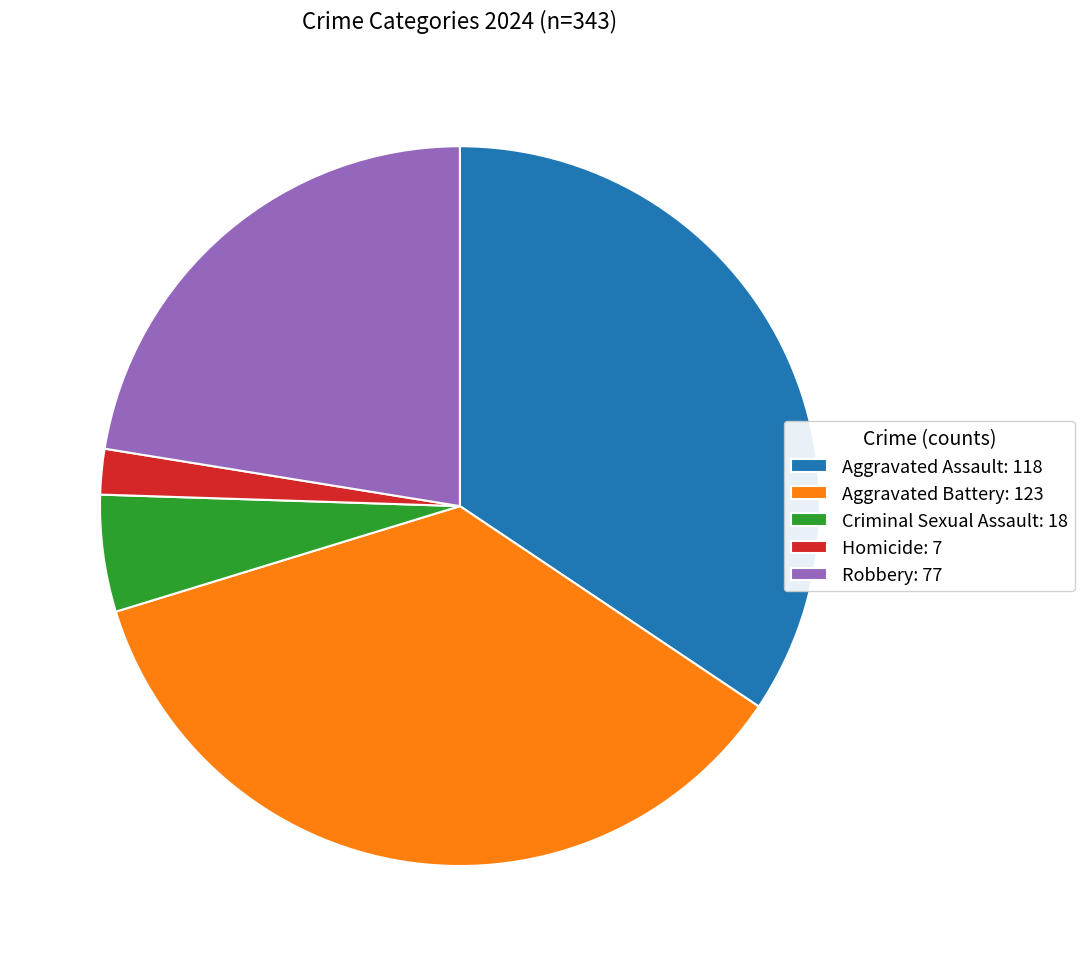

True or false: Robbery accounts for 11% of the total.

False